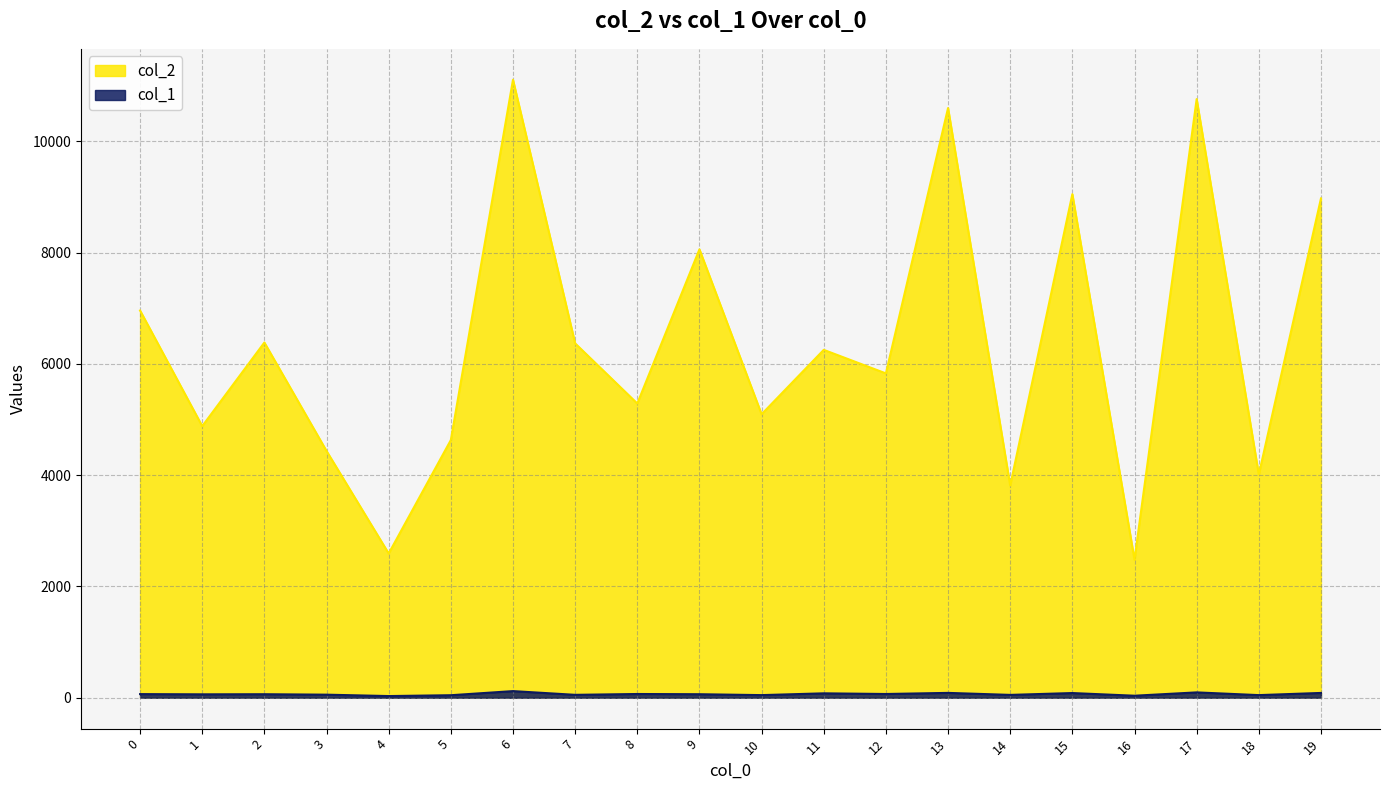

True or false: col_2 and col_1 cross at least once.

False